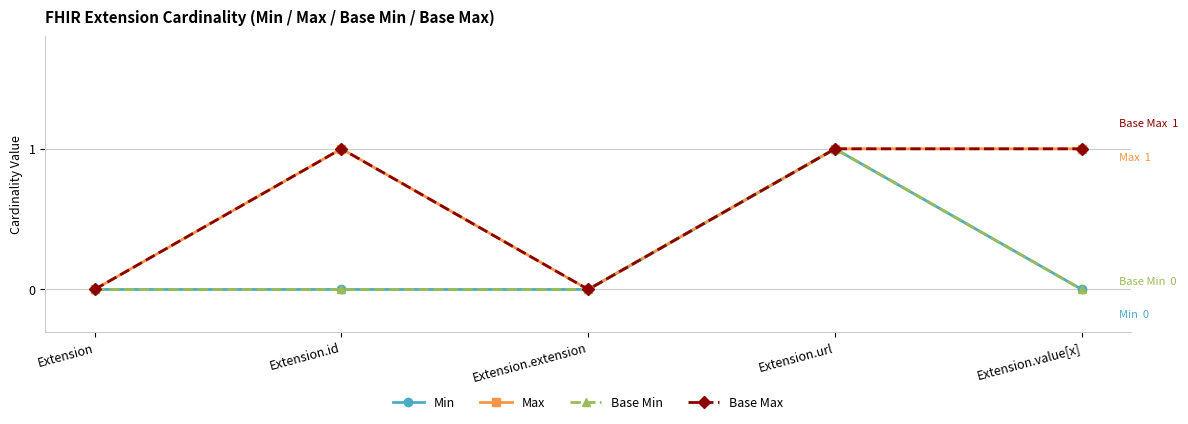

List the series in order of their peak value, lowest first.

Min, Max, Base Min, Base Max